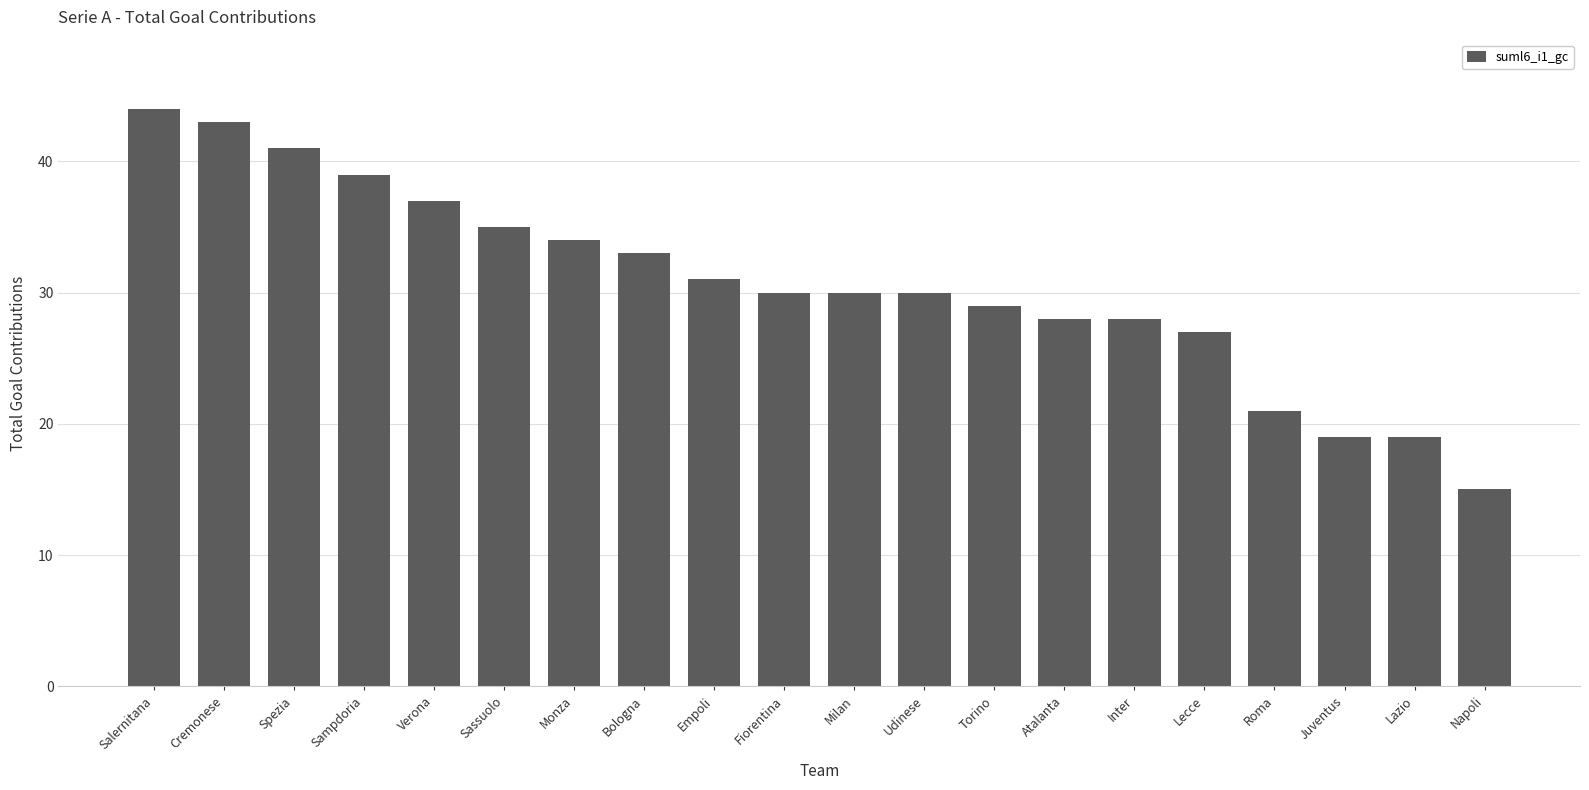

What is the difference between the values at Fiorentina and Bologna?

3